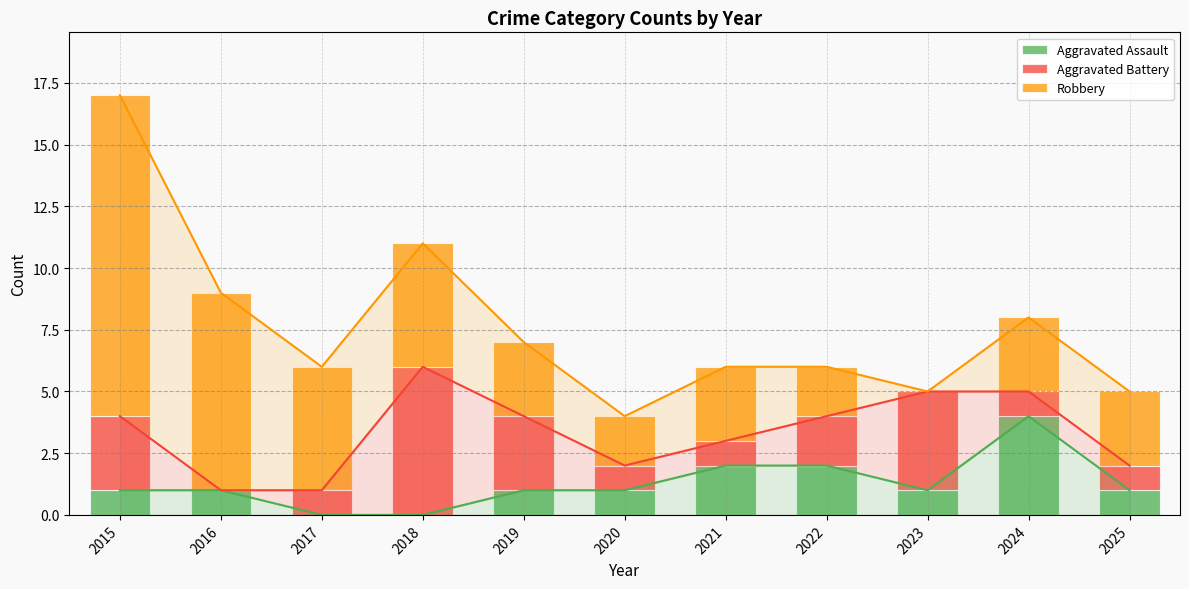

What is the greatest value displayed?

13